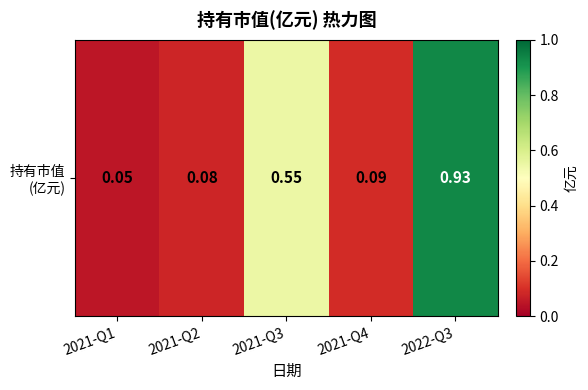

Which category has the lowest value across all series?

2021-Q1